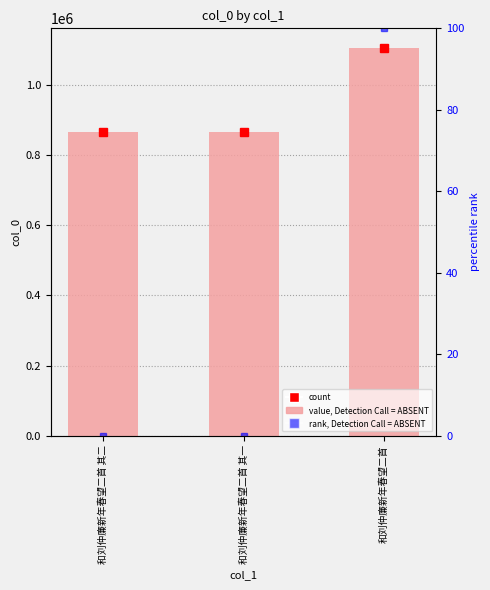

What is the difference between the maximum and minimum values in the percentile rank series?

100.0